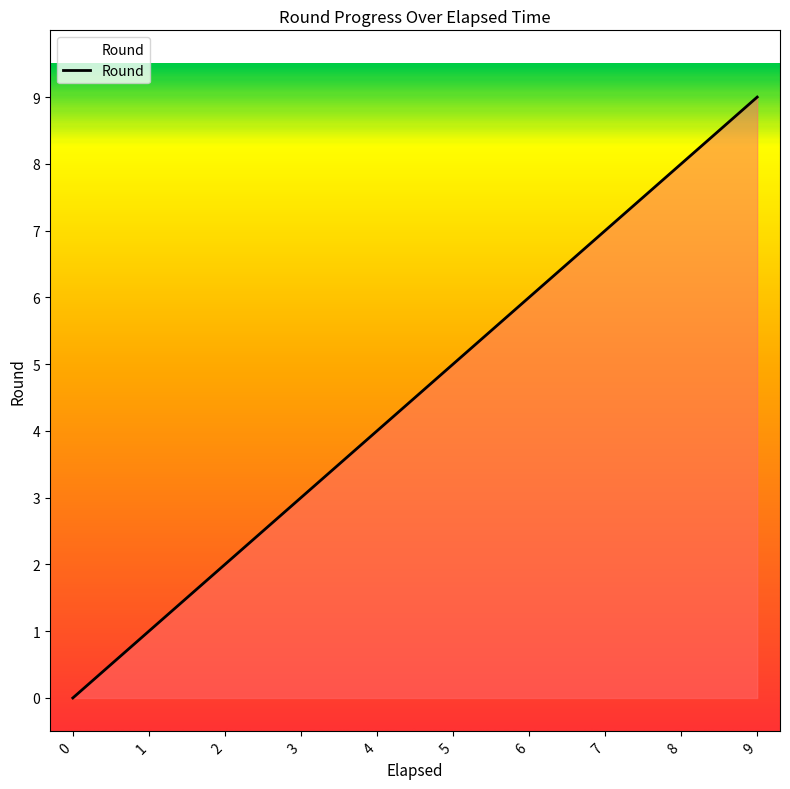

Does the chart have visible grid lines?

No